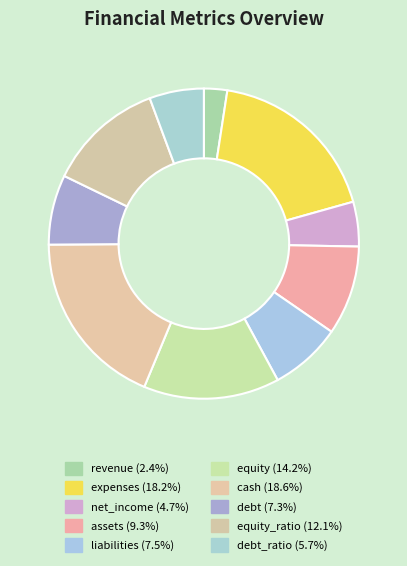

How many segments does this pie chart have?

10